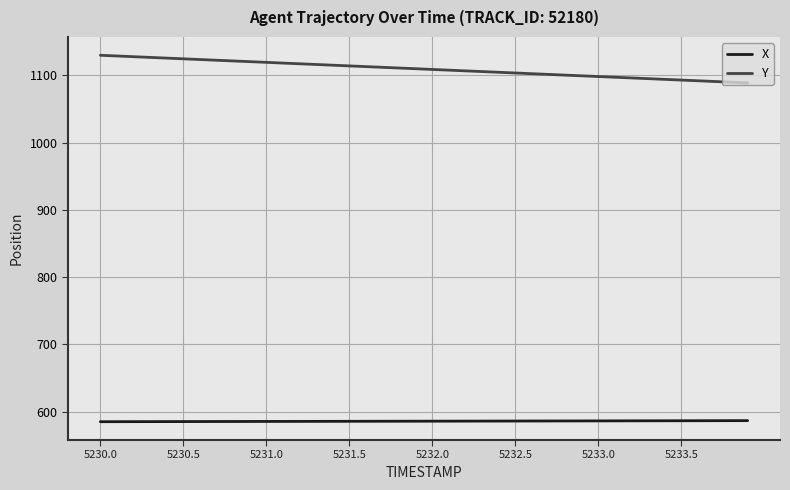

Which series has the largest range (max minus min)?

Y